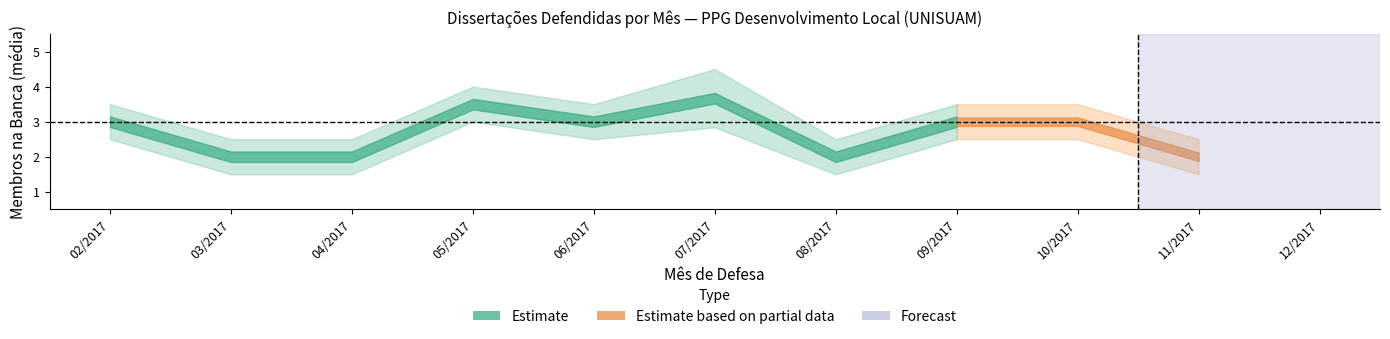

What is the difference between the maximum and minimum values in the Banca_members_lower series?

1.5